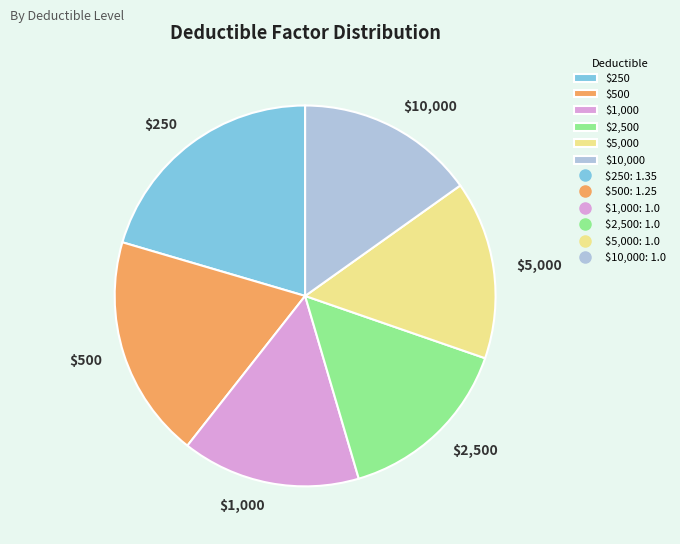

Approximately how many times larger is the value at $10,000 compared to $5,000?

1.0